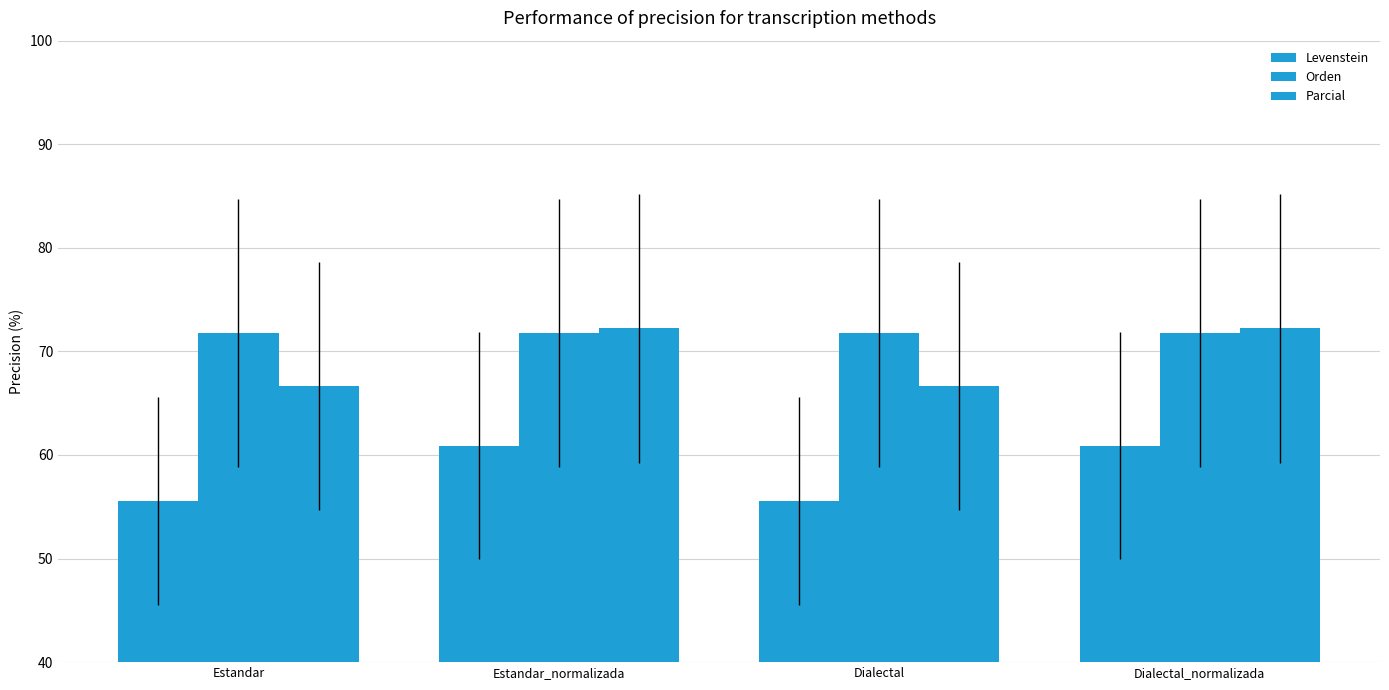

At which label is Orden closest to 71?

Estandar